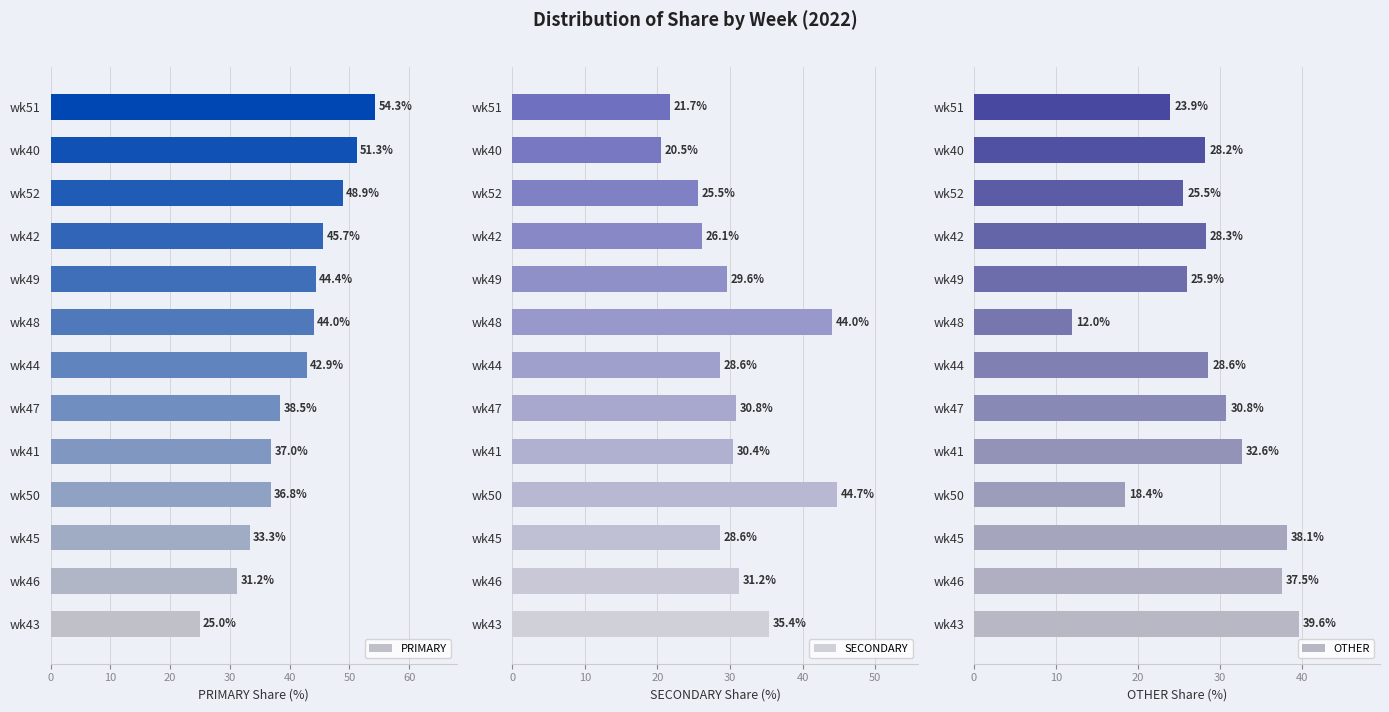

Rank the series by their maximum value, from lowest to highest.

OTHER, SECONDARY, PRIMARY